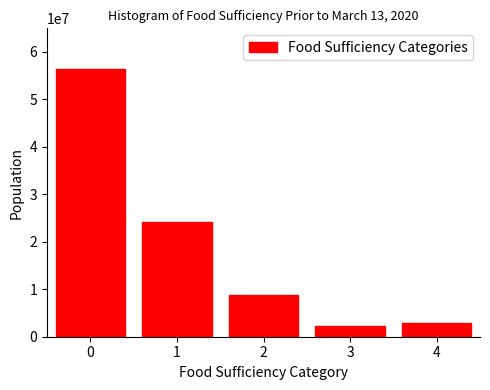

Reading left to right, extract all data points from this chart.

56471041	24153122	8782519	2332280	2877592